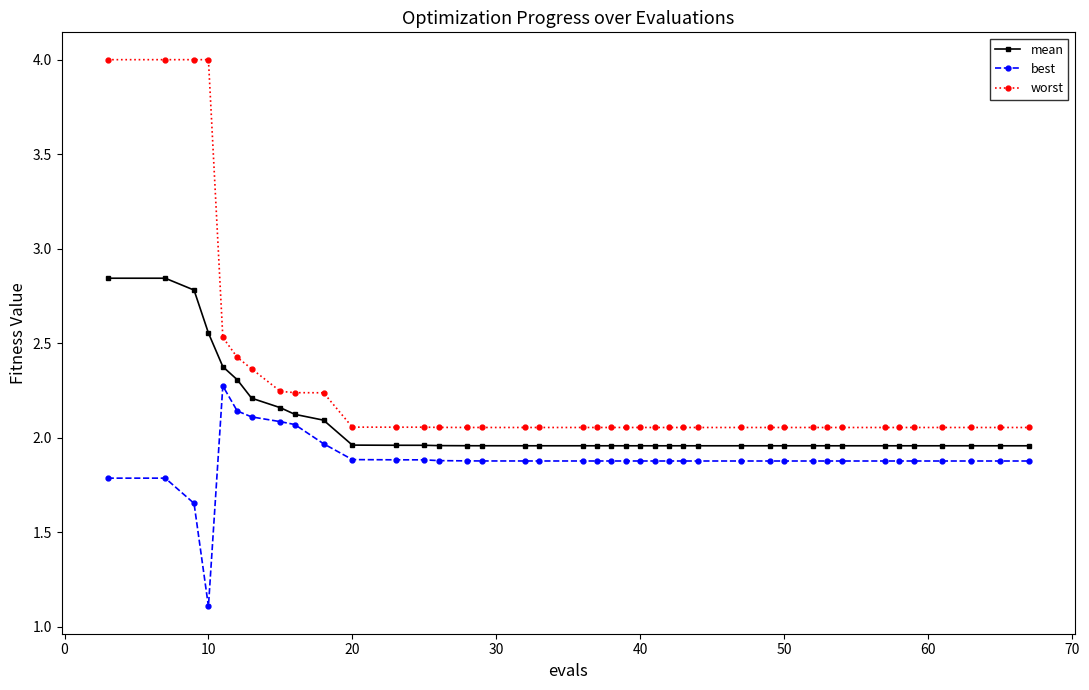

What is the value of the best point at the 16th from the left?

1.9